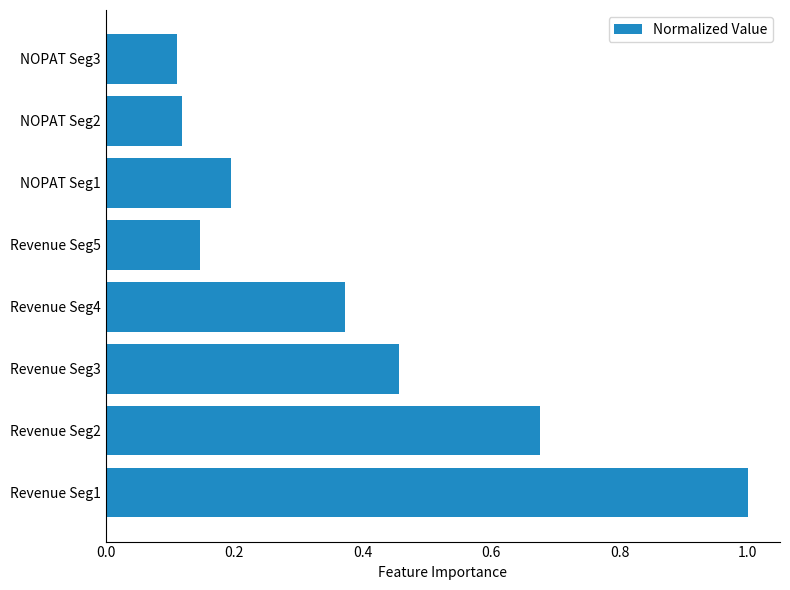

What is the greatest value displayed?

1.0